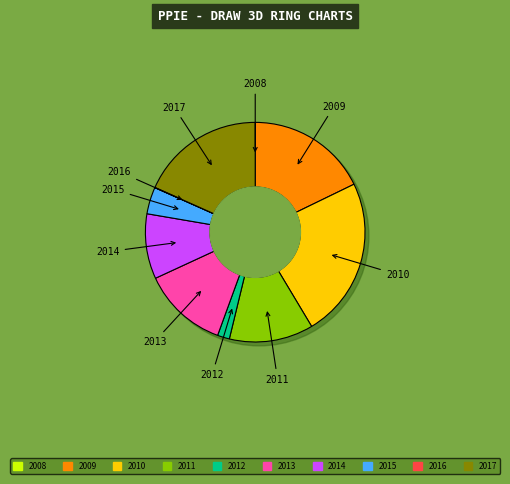

To the nearest percent, what is the difference between the largest and smallest slice percentages?

24%